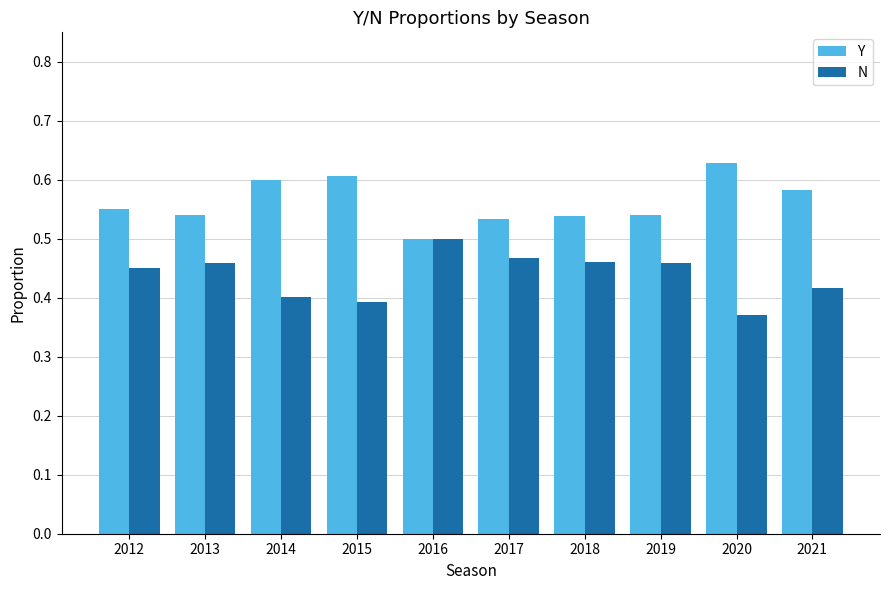

Count the N values in the range 0 to 1.

10